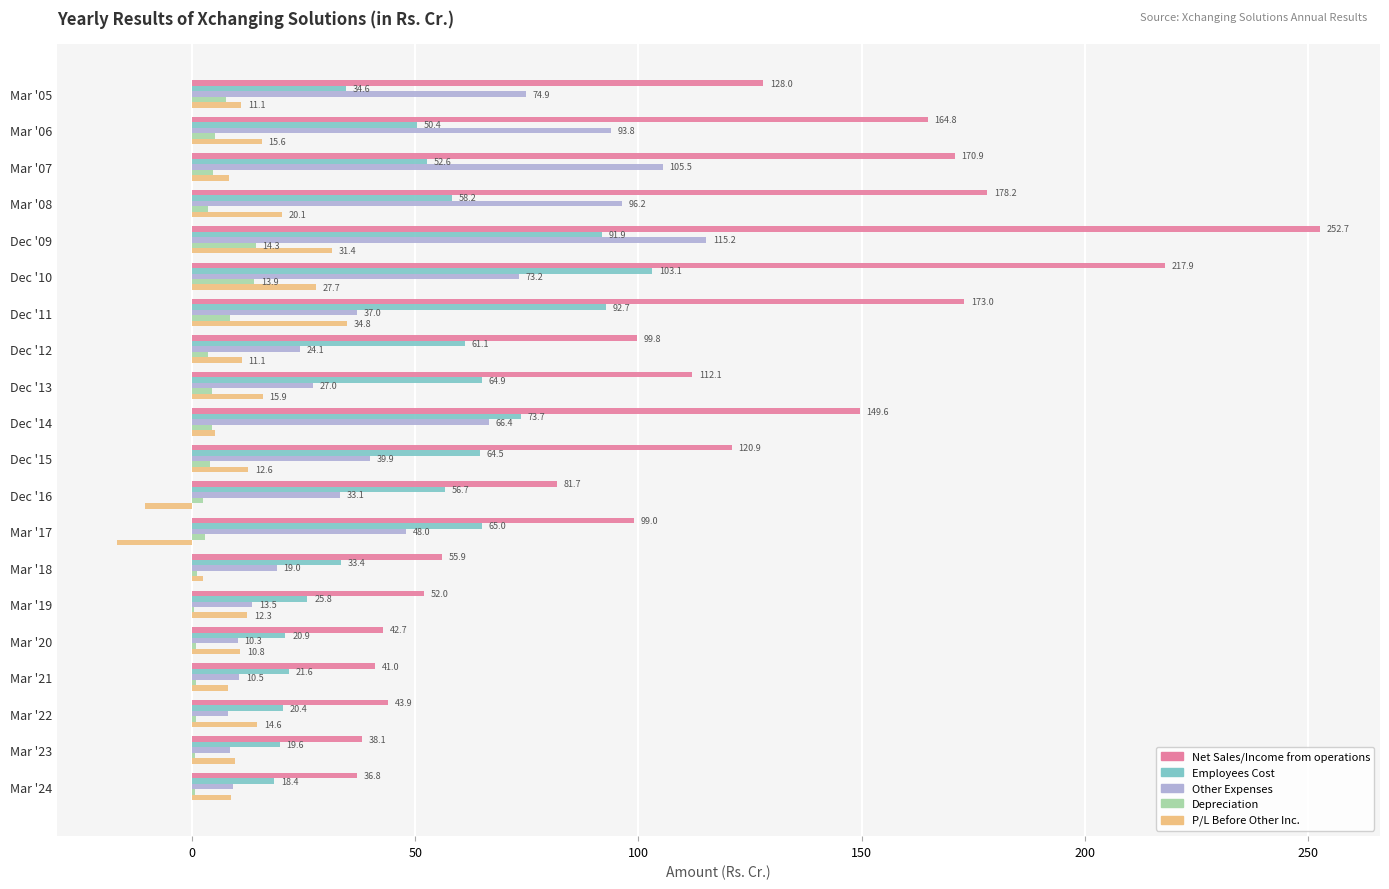

What is the total value across all series at Mar '23?

76.2